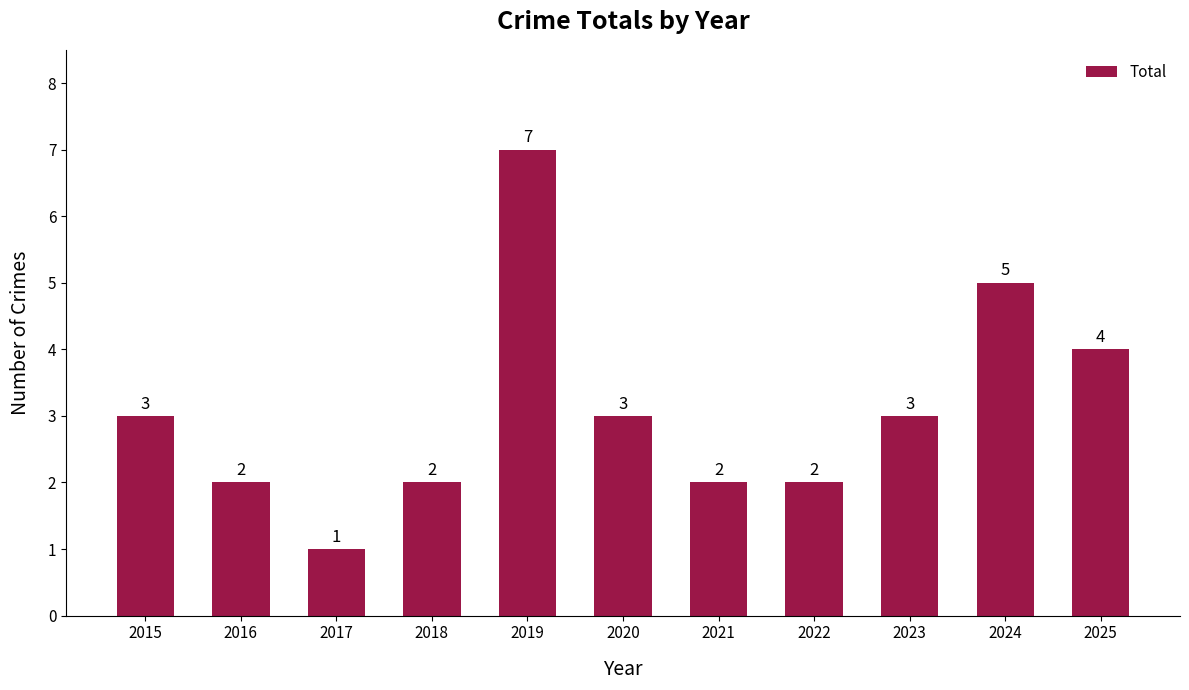

The value at 2015 is 5. True or false?

False